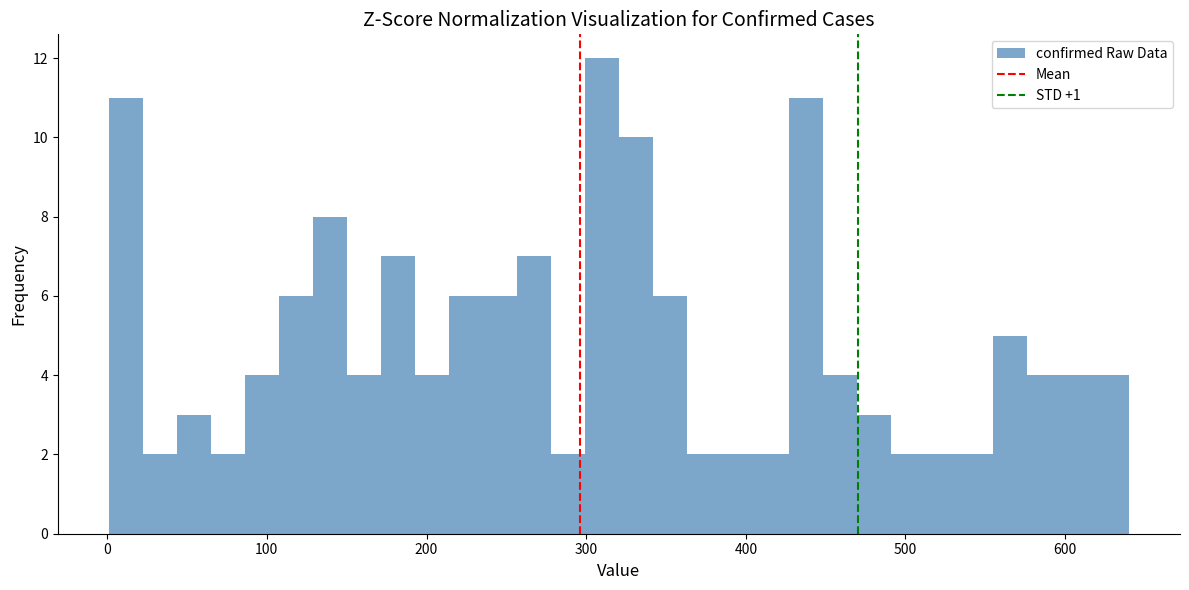

Around what value on the x-axis is the tallest bar? Give the approximate position of its centre, as read against the axis.

310